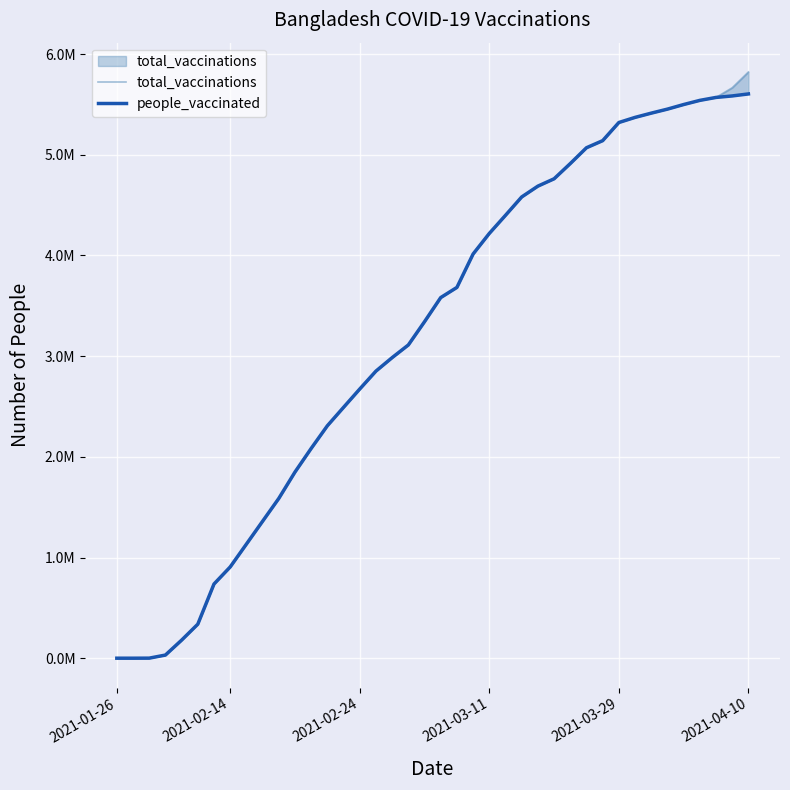

What is the value of the people_vaccinated point at the 6th from the left?

337769